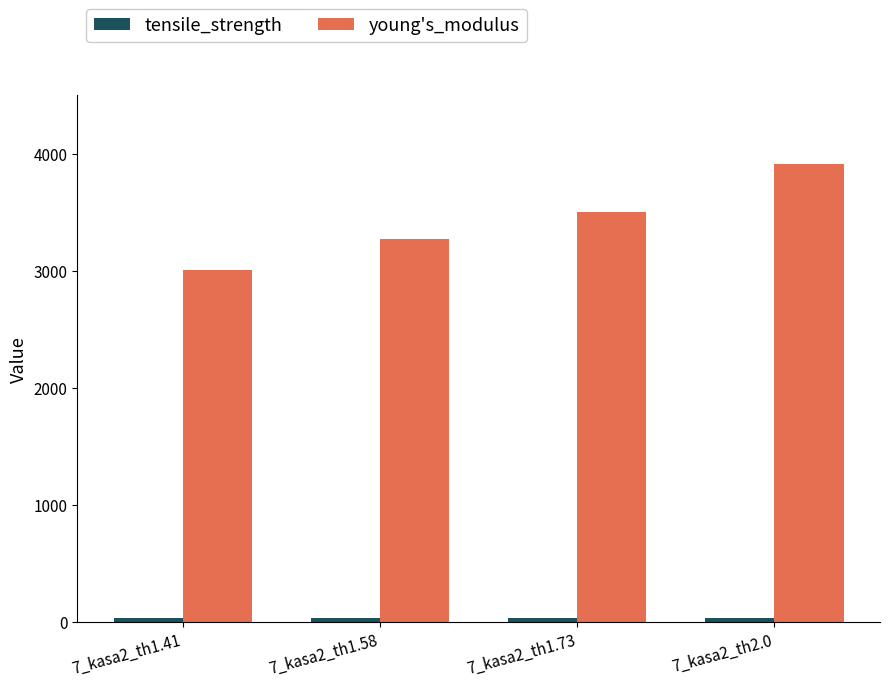

The value of young's_modulus at 7_kasa2_th2.0 is 5130.1. True or false?

False